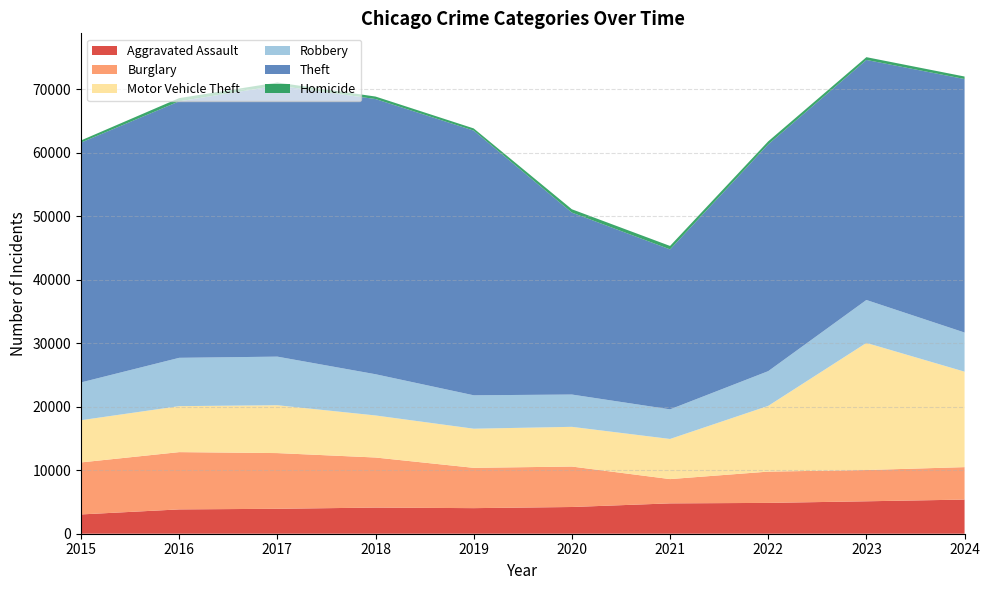

Reading left to right, transcribe all the data shown in this chart.

Aggravated Assault: 3039	3832	3929	4119	4031	4210	4781	4857	5110	5379
Burglary: 8195	9024	8775	7888	6349	6374	3825	4929	4925	5113
Motor Vehicle Theft: 6651	7244	7540	6625	6166	6256	6323	10353	20028	15040
Robbery: 5952	7613	7656	6495	5264	5089	4665	5473	6762	6165
Theft: 37790	40413	42713	43357	41701	28666	25202	35738	37821	39939
Homicide: 339	502	474	394	344	523	543	472	436	397